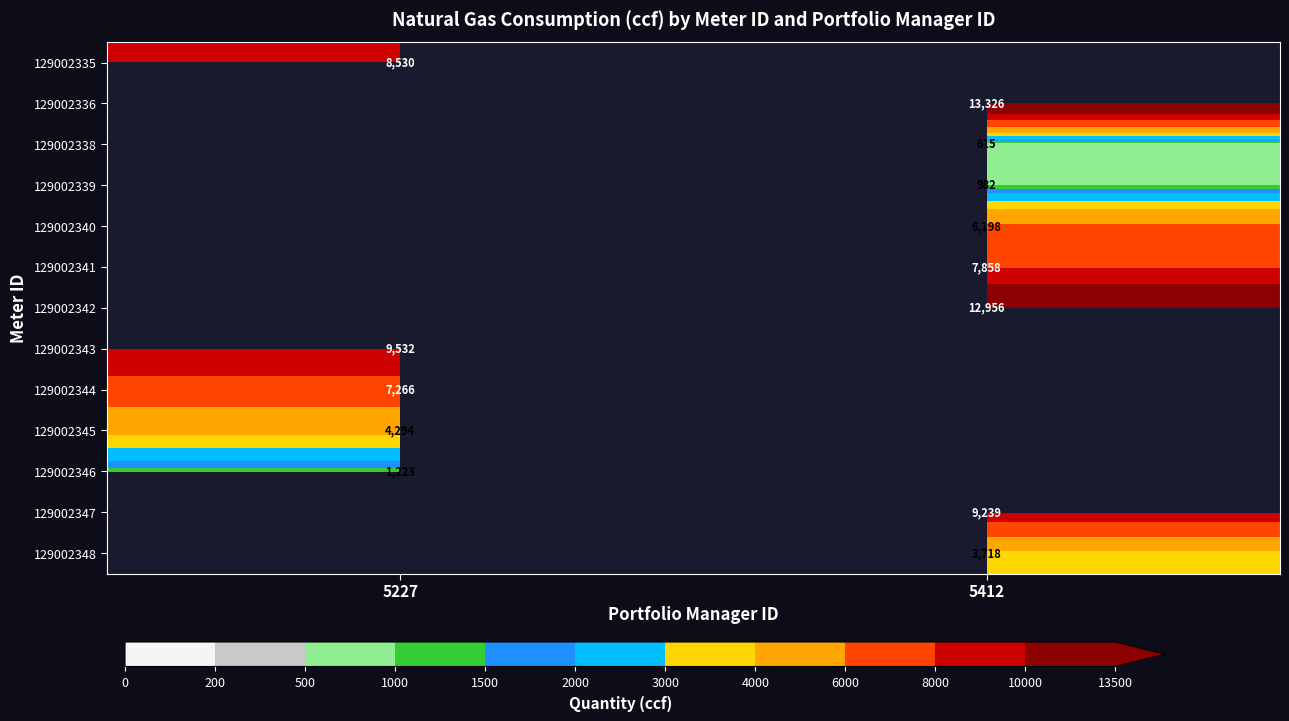

True or false: 129002341 has a value of 7858 at 5412.

True